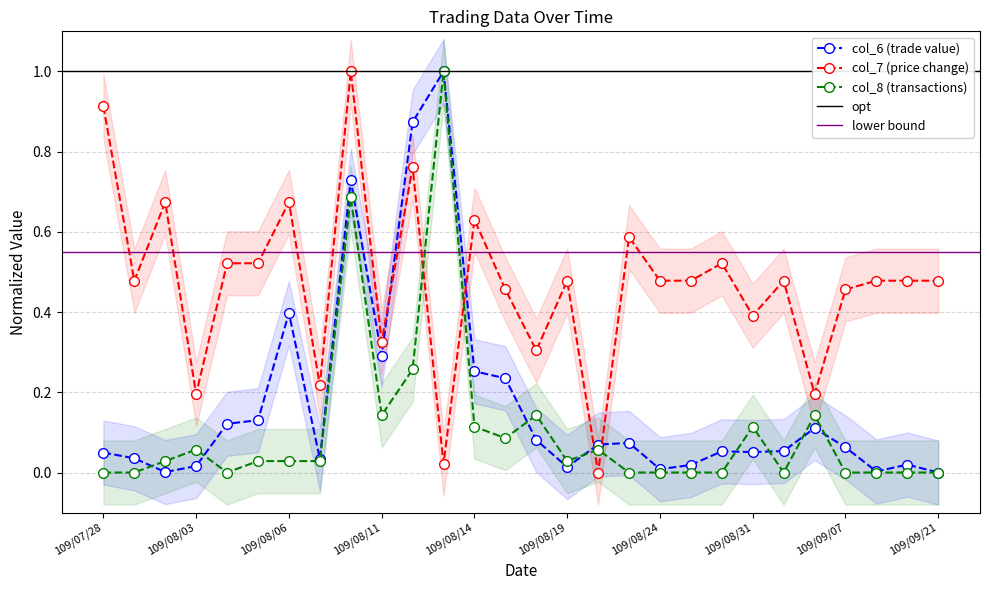

At which category does col_6 (trade value) reach its first local valley?

109/07/31